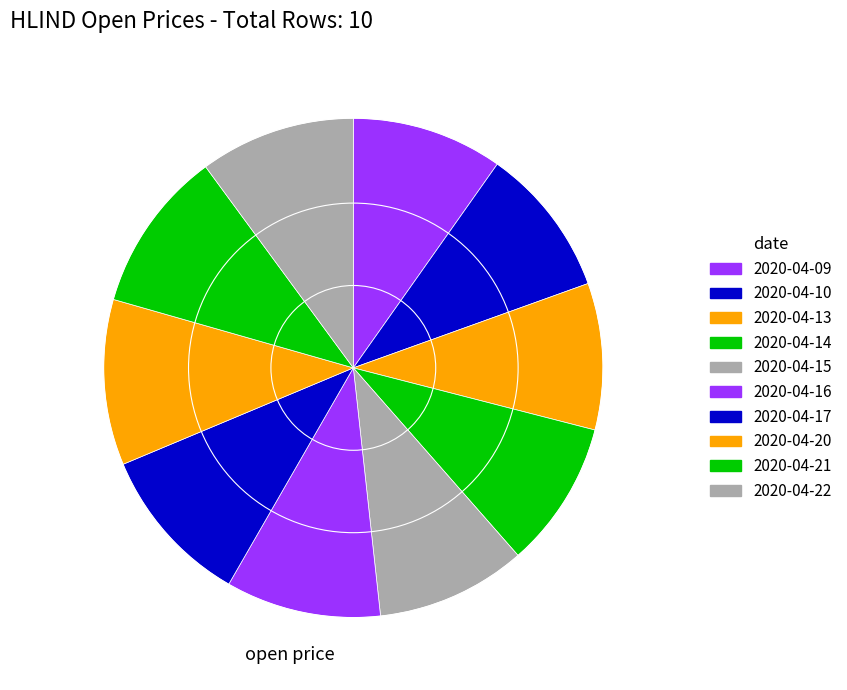

Count the number of slices in the pie.

10